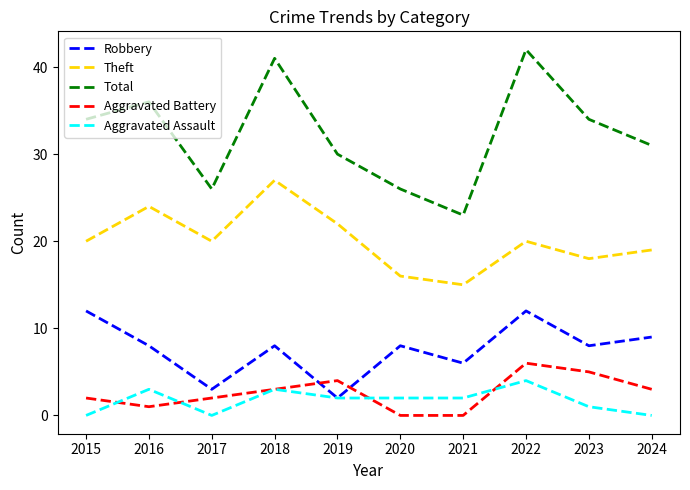

True or false: Theft and Total cross at least once.

False